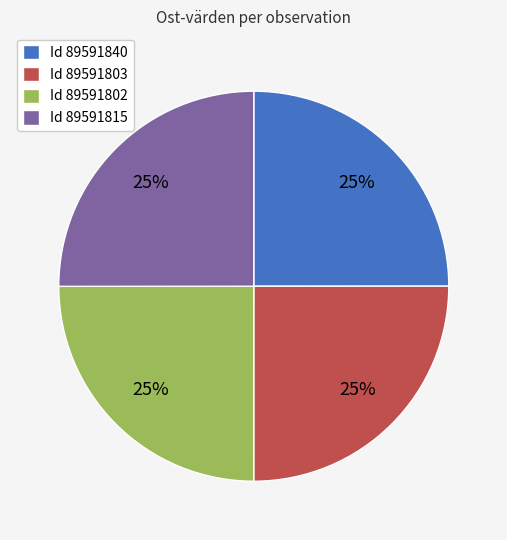

True or false: Id 89591840 accounts for 25% of the total.

True